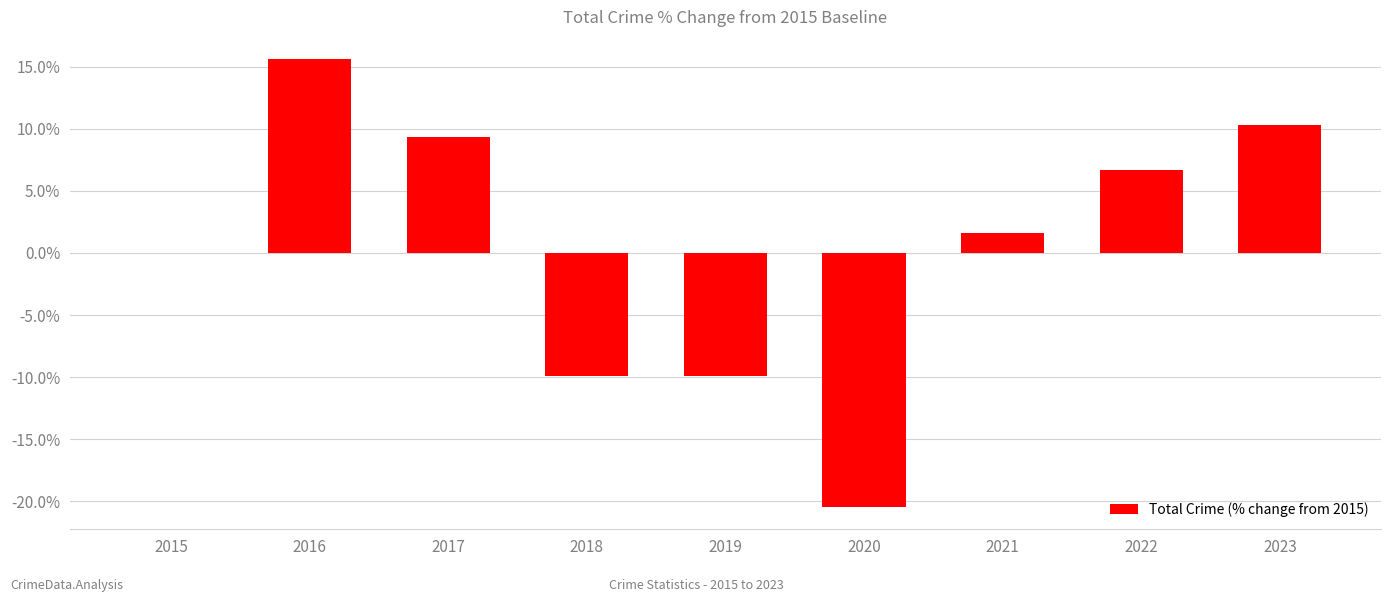

True or false: the data shows 22.7 at 2015.

False